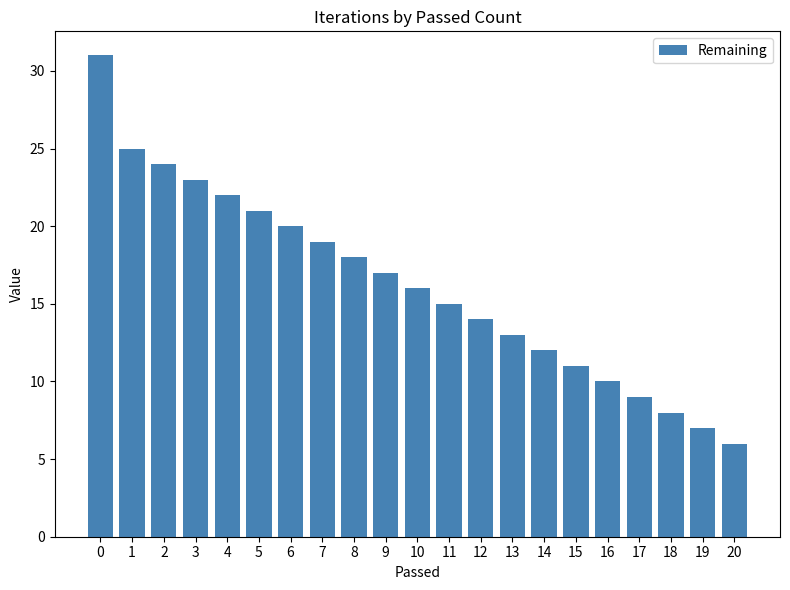

What is the difference between the maximum and second lowest values?

24